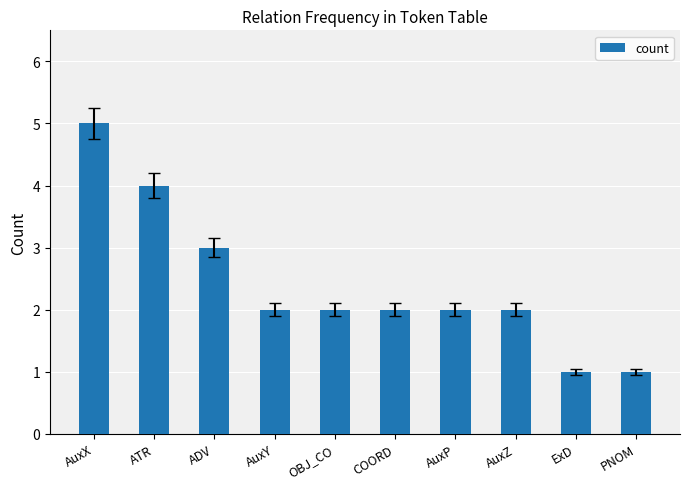

Reading left to right, what are all the values shown in this chart?

AuxX=5	ATR=4	ADV=3	AuxY=2	OBJ_CO=2	COORD=2	AuxP=2	AuxZ=2	ExD=1	PNOM=1